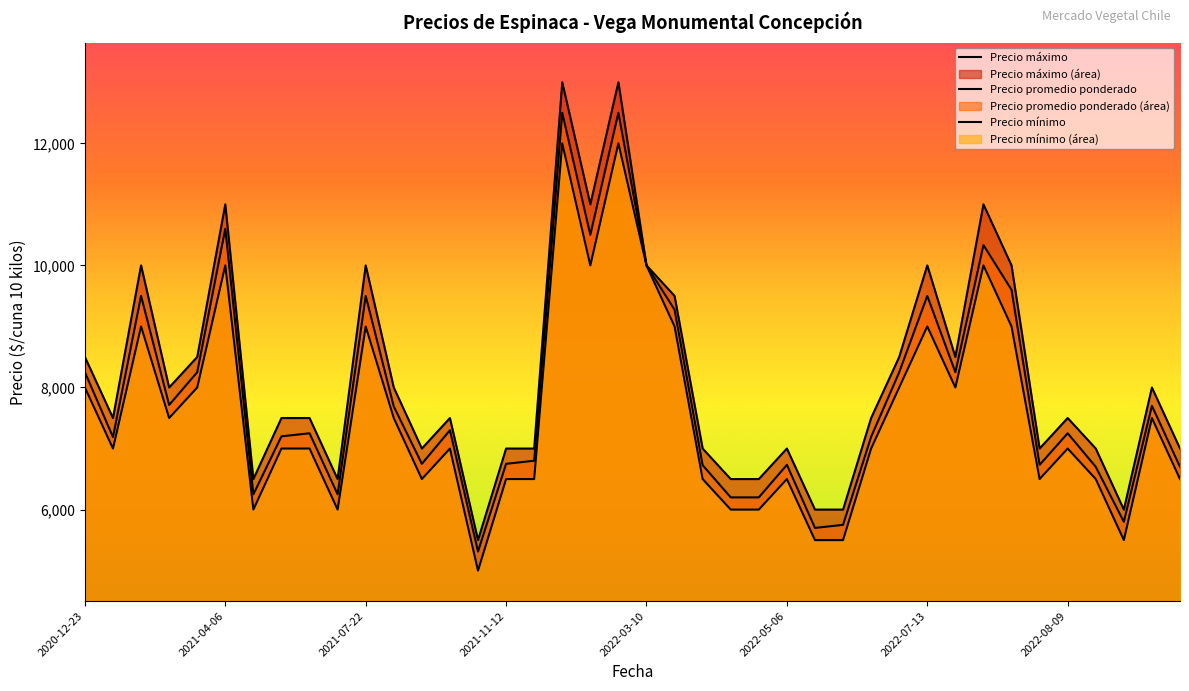

Which series has the largest range (max minus min)?

Precio máximo